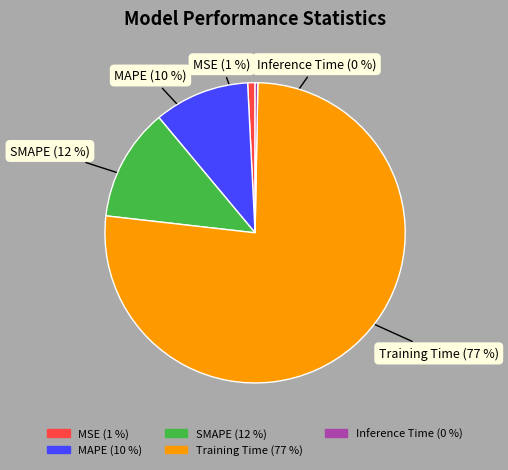

Which has a higher value, Training Time or SMAPE?

Training Time